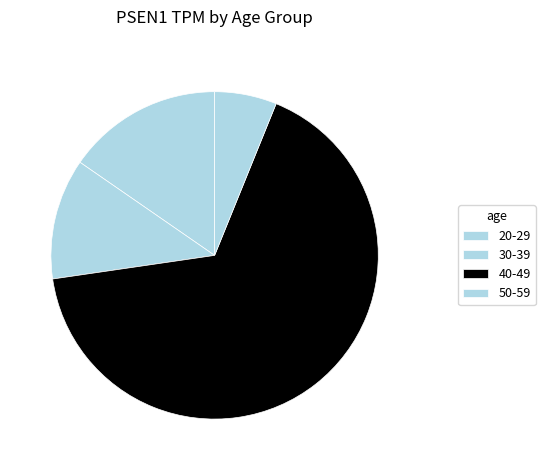

What percentage is the 30-39 slice, to the nearest percent?

5%